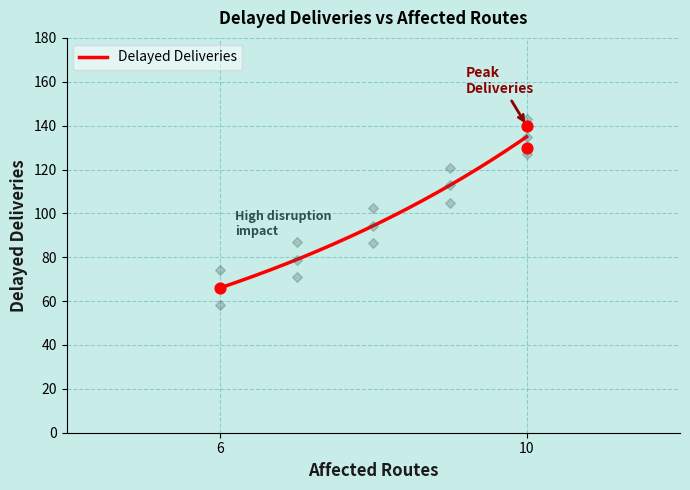

Which has a higher value, 6 or 10?

10